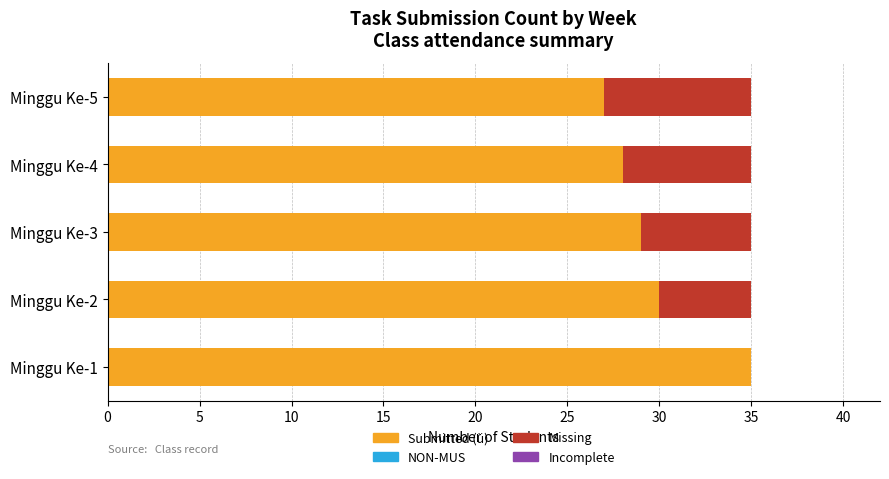

What is the sum of all Submitted (ü) values?

149